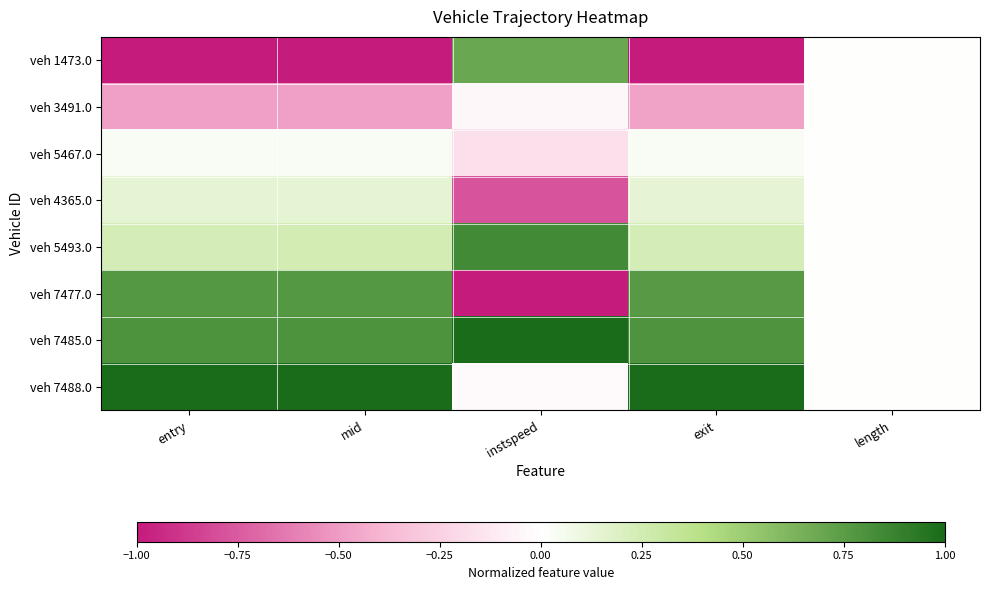

At which category is the sum across all series the highest?

mid